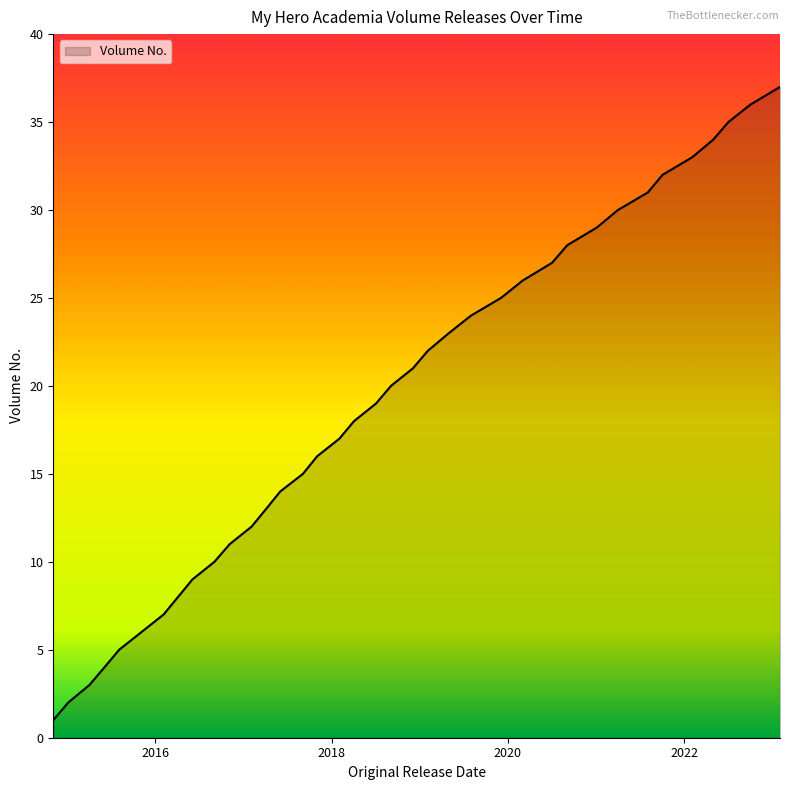

What is the greatest value displayed?

37